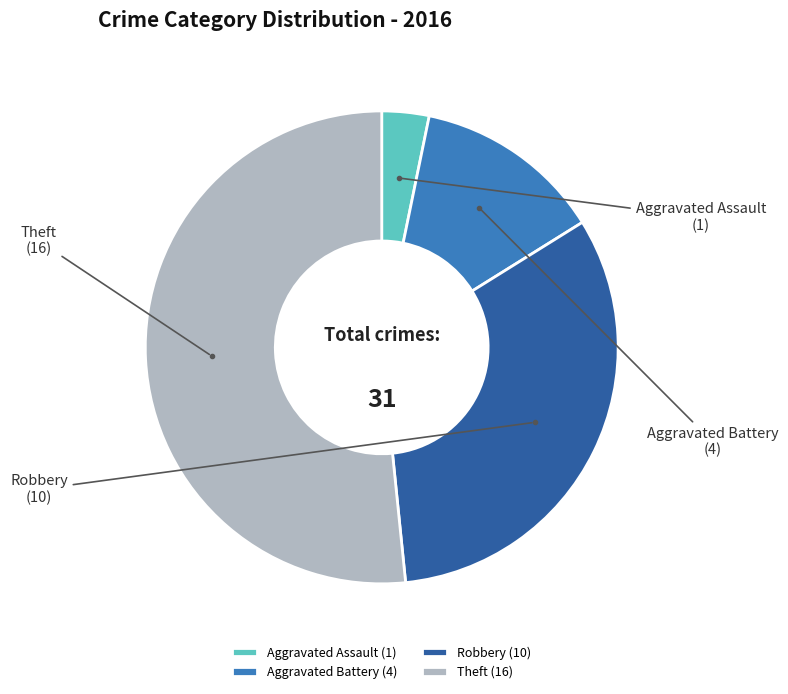

Is it true that Robbery is 32% of the pie?

True